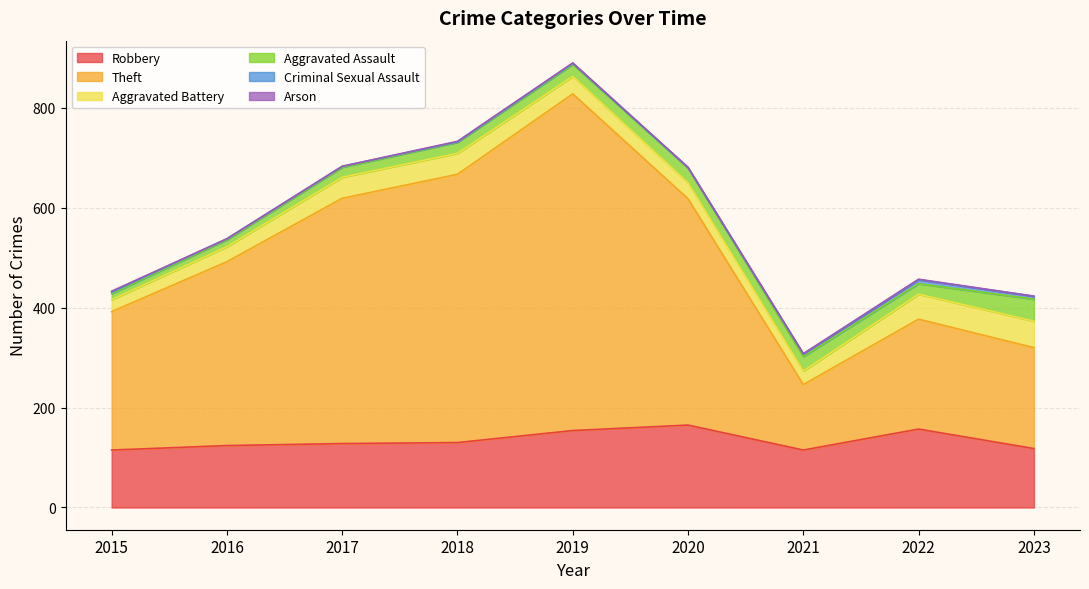

Reading left to right, what are all the values shown in this chart?

Robbery: 115	124	128	130	154	165	115	157	118
Theft: 277	368	491	537	674	453	131	220	202
Aggravated Battery: 24	30	42	42	35	32	27	50	53
Aggravated Assault: 12	14	20	22	24	30	29	21	44
Criminal Sexual Assault: 3	2	2	1	2	0	5	8	6
Arson: 2	0	0	1	1	1	1	1	0